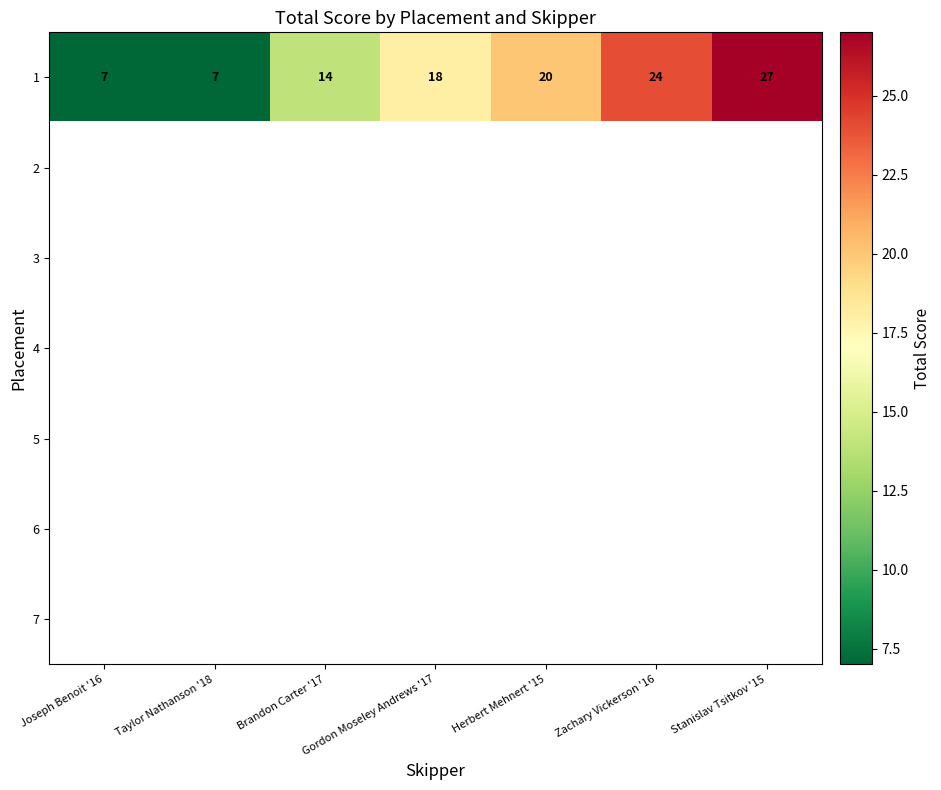

What is the approximate value of 1 at Stanislav Tsitkov '15, to the nearest 5?

25